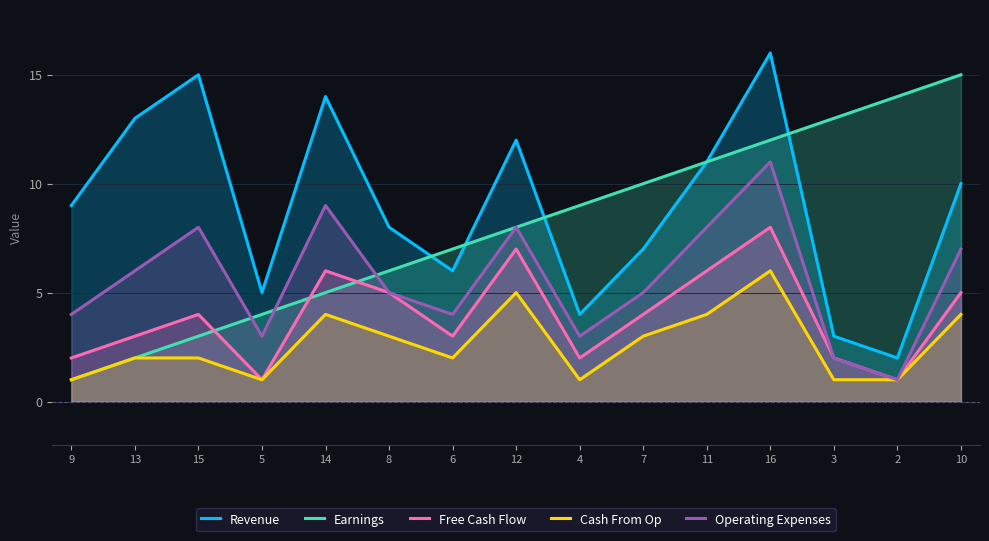

What are all the series names shown in the legend?

Revenue, Earnings, Free Cash Flow, Cash From Op, Operating Expenses